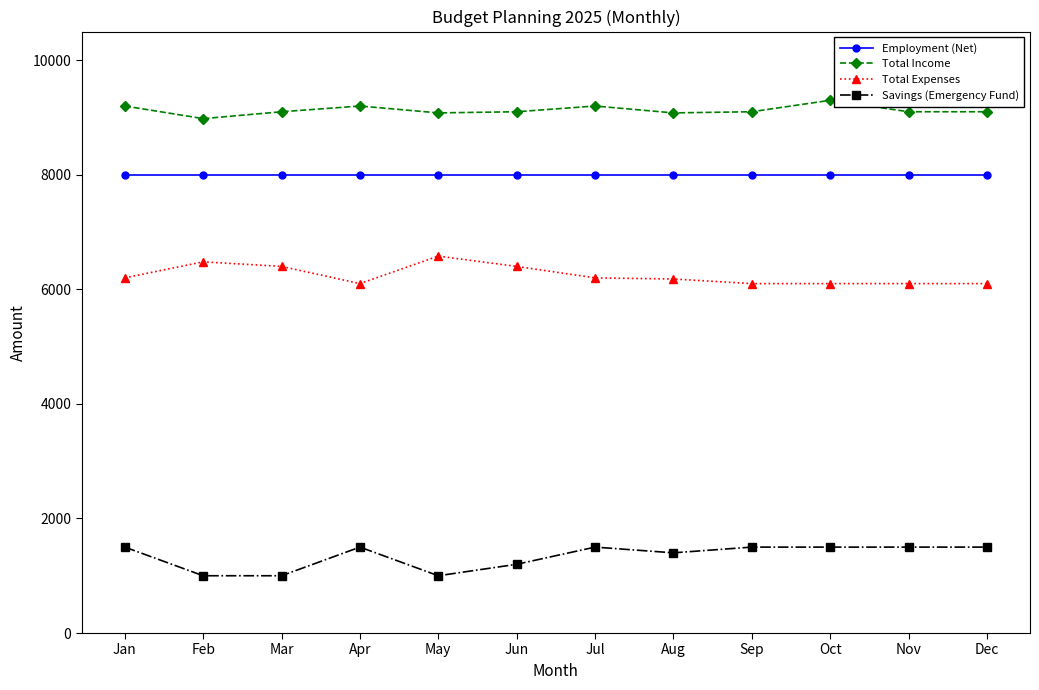

What is the average value of the Employment (Net) series?

8000